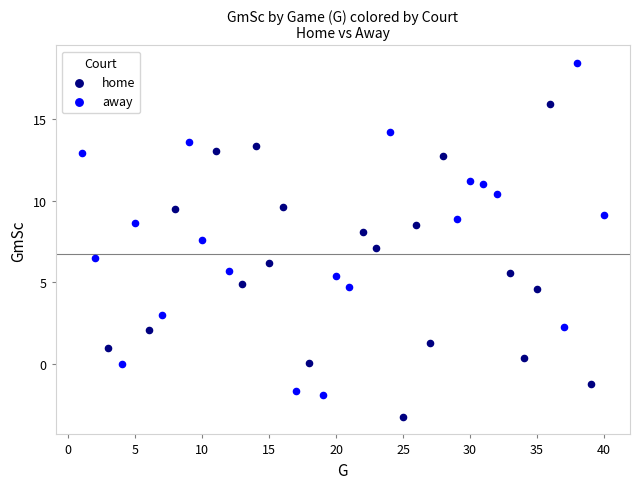

What are all the series names shown in the legend?

home, away